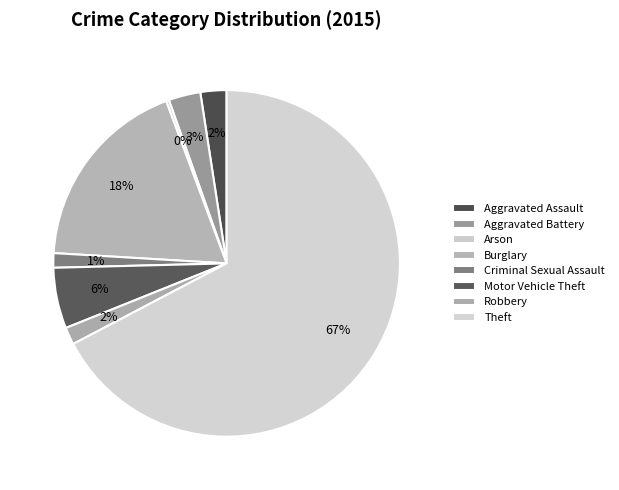

What is the largest slice in the pie chart?

Theft